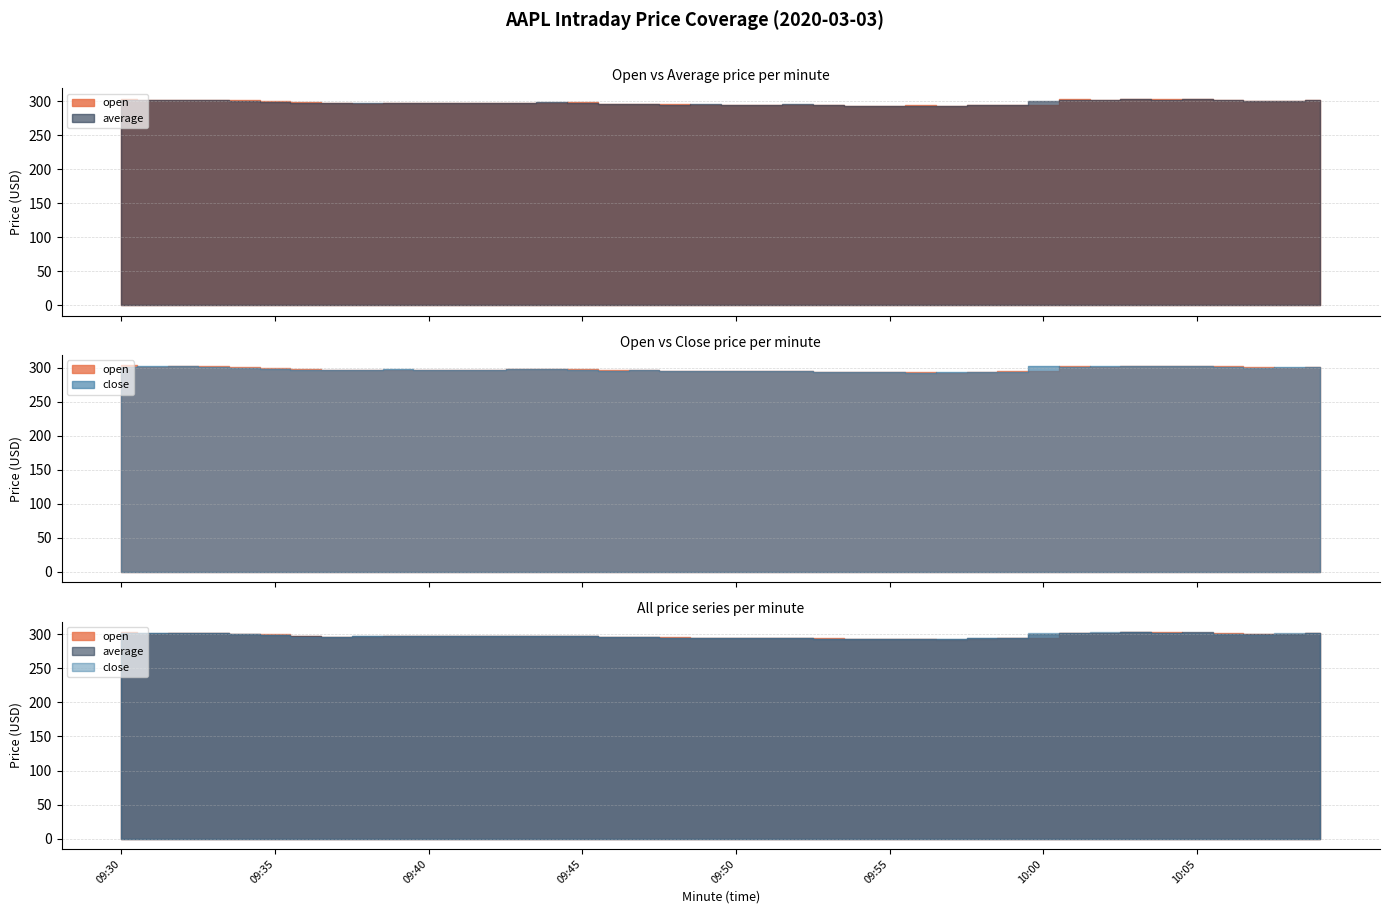

True or false: average and open intersect in this chart.

True